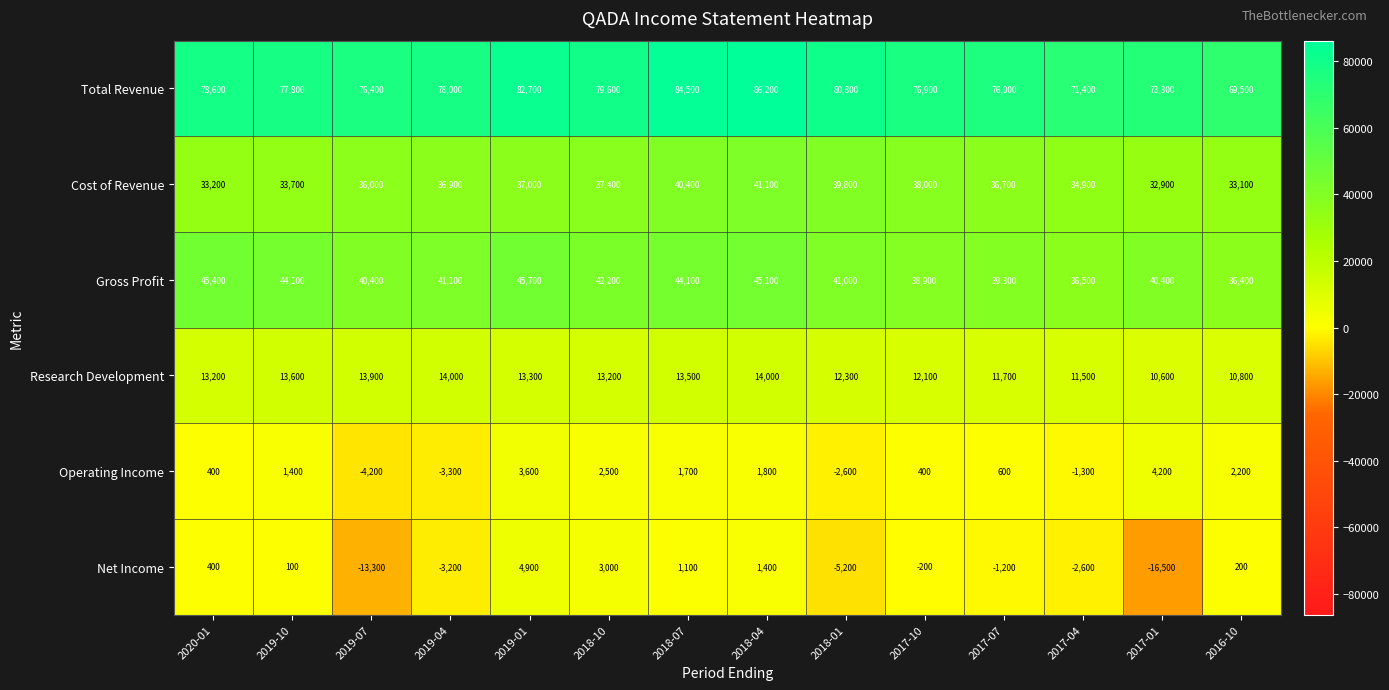

Which category has the lowest value across all series?

2017-01